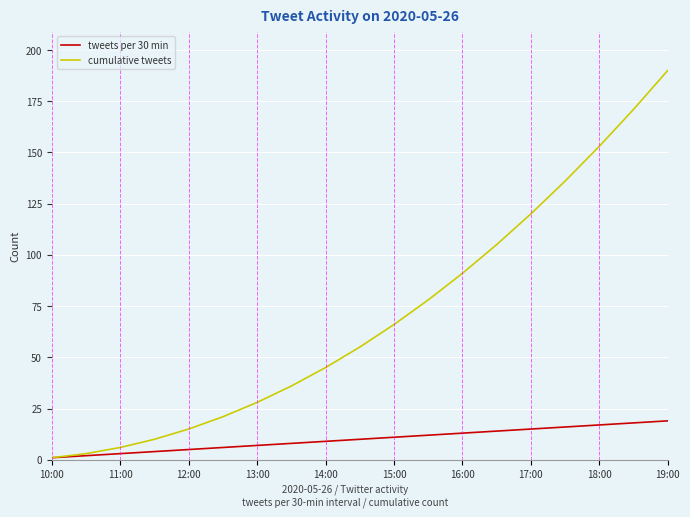

Which series has the largest range (max minus min)?

cumulative tweets